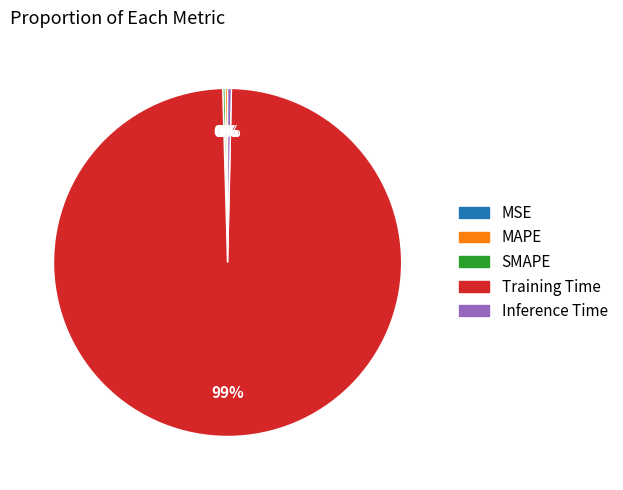

Is it true that Inference Time is 0% of the pie?

True